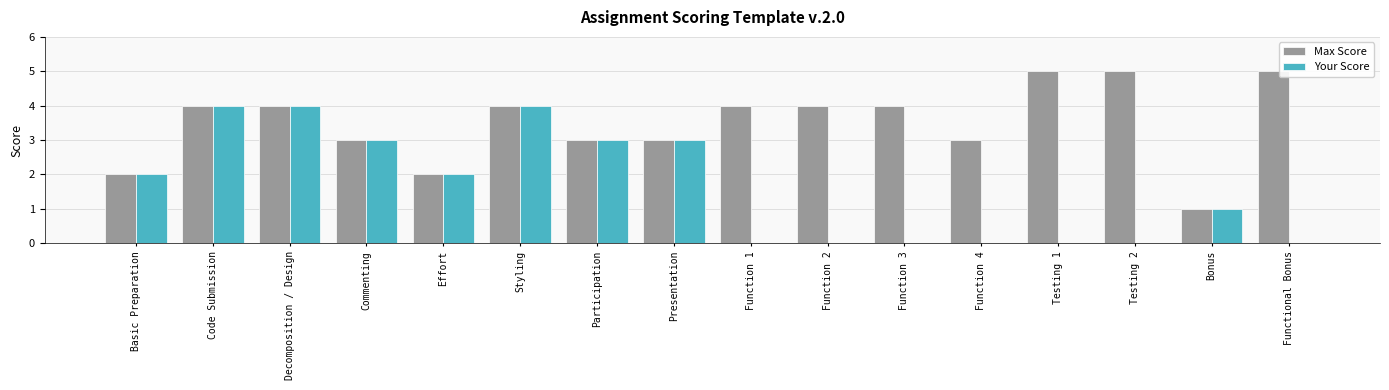

Reading left to right, what are all the values shown in this chart?

Max Score: 2	4	4	3	2	4	3	3	4	4	4	3	5	5	1	5
Your Score: 2	4	4	3	2	4	3	3	0	0	0	0	0	0	1	0